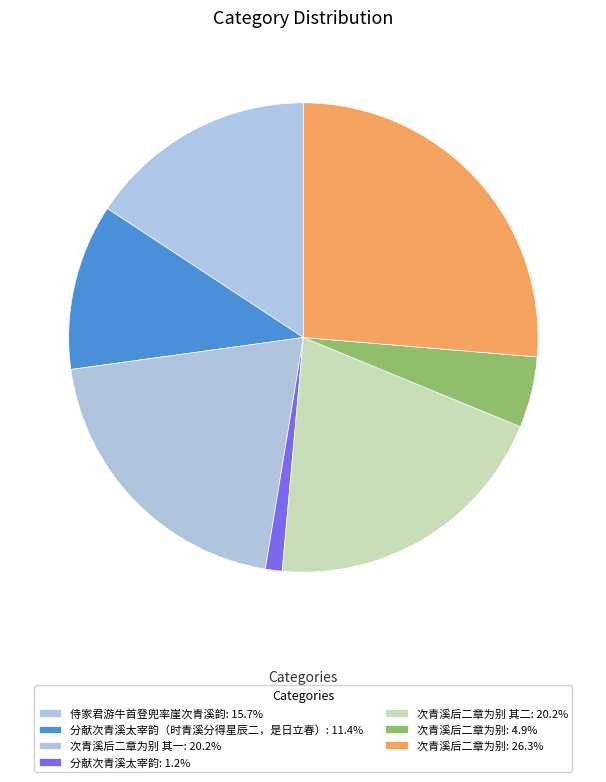

How many slices are in this pie chart?

7